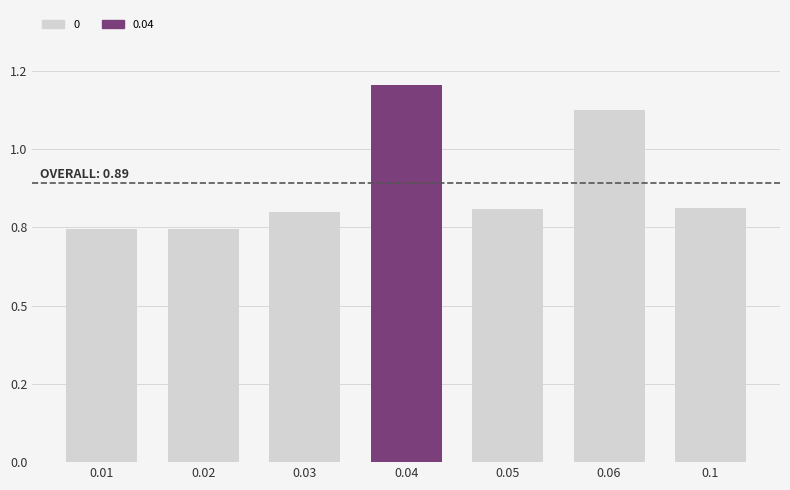

Which category has the lowest value across all series?

0.01